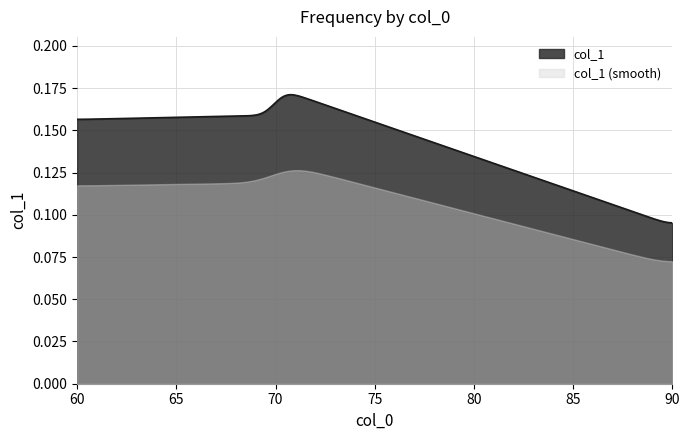

Reading left to right, transcribe all the data shown in this chart.

0.2	0.2	0.2	0.2	0.1